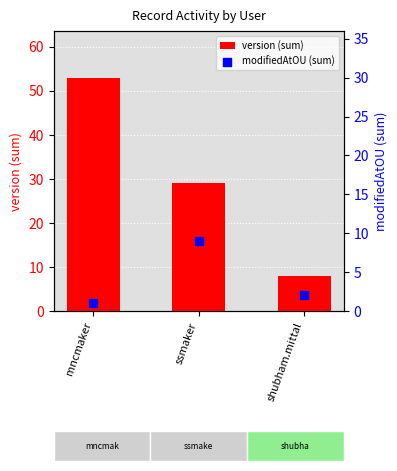

Is the value of version (sum) at ssmaker greater than the value of modifiedAtOU (sum) at shubham.mittal?

Yes